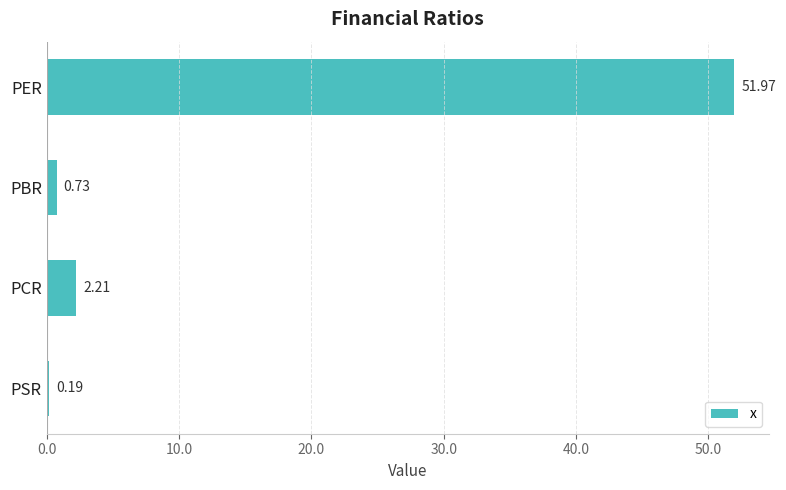

Which label corresponds to the largest value in the chart?

PER